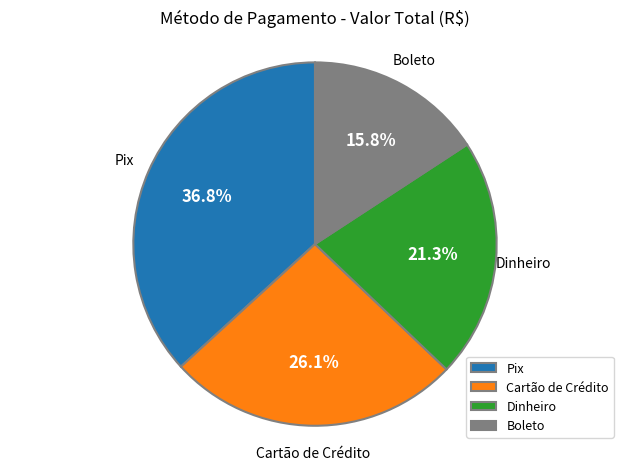

Does Boleto account for over 50% of the chart?

No